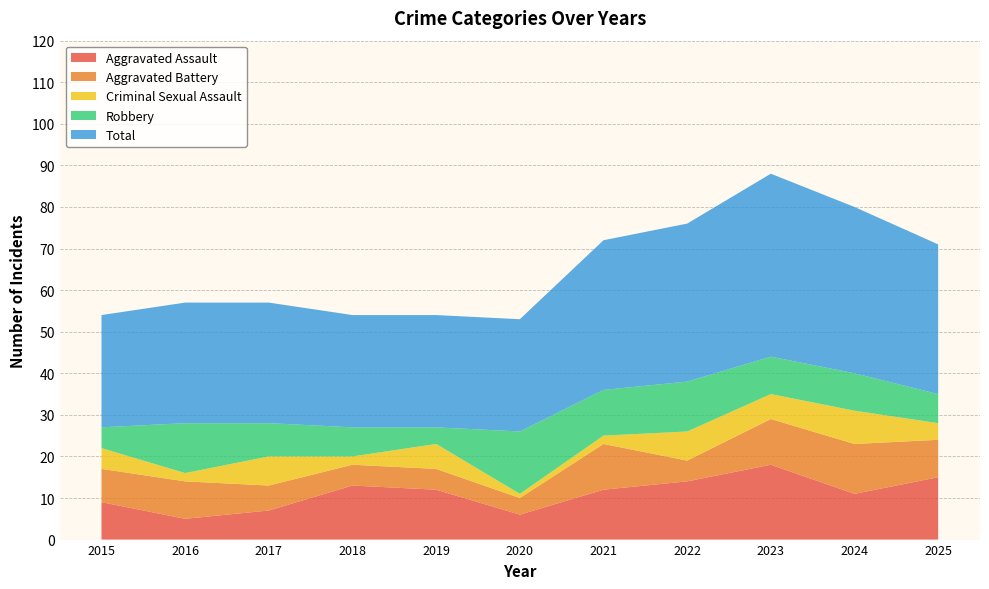

Reading left to right, list all the values displayed in this chart.

Aggravated Assault: 9	5	7	13	12	6	12	14	18	11	15
Aggravated Battery: 8	9	6	5	5	4	11	5	11	12	9
Criminal Sexual Assault: 5	2	7	2	6	1	2	7	6	8	4
Robbery: 5	12	8	7	4	15	11	12	9	9	7
Total: 27	29	29	27	27	27	36	38	44	40	36